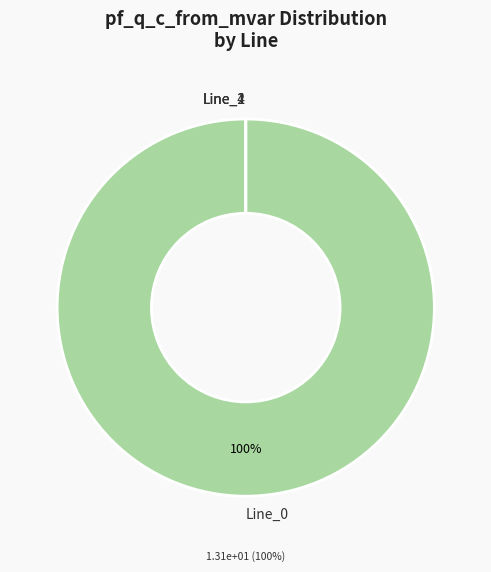

Combined, do Line_1 and Line_0 account for over 50%?

Yes